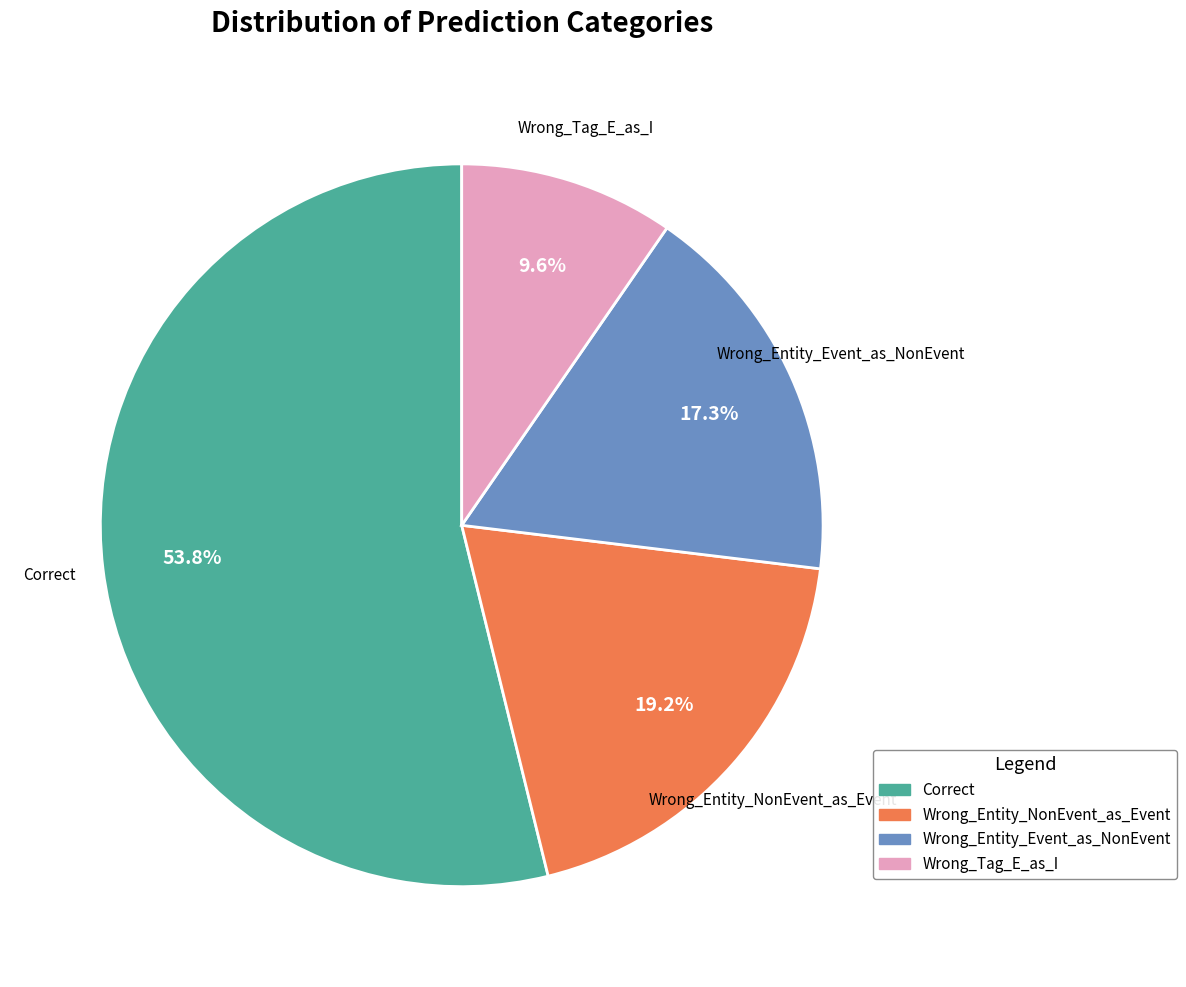

To the nearest percent, what portion does Wrong_Tag_E_as_I represent?

10%